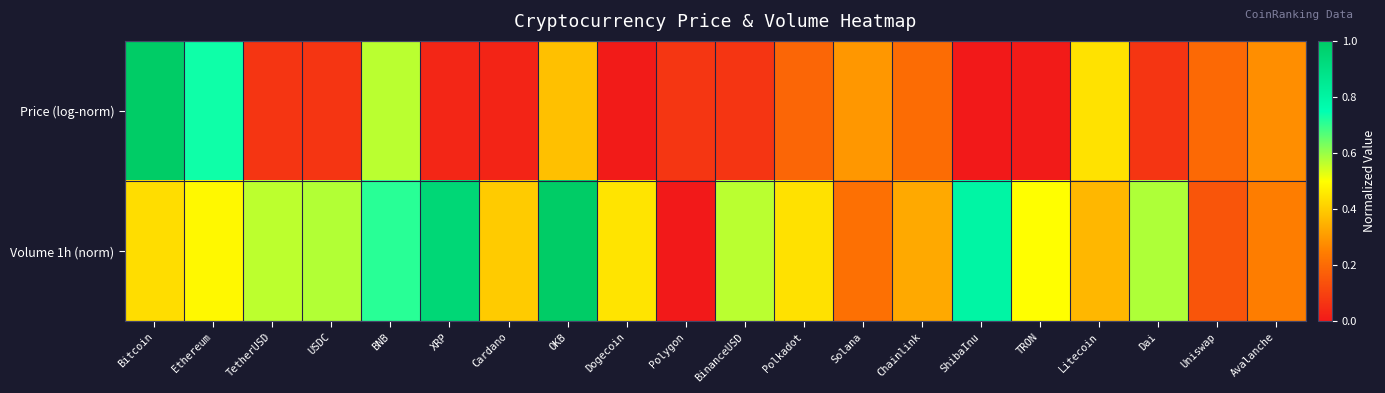

Reading right to left, list all the values displayed in this chart.

Price (log-norm): Avalanche=0.3	Uniswap=0.2	Dai=0.1	Litecoin=0.4	TRON=0.0	ShibaInu=0.0	Chainlink=0.2	Solana=0.3	Polkadot=0.2	BinanceUSD=0.1	Polygon=0.1	Dogecoin=0.0	OKB=0.4	Cardano=0.0	XRP=0.0	BNB=0.6	USDC=0.1	TetherUSD=0.1	Ethereum=0.7	Bitcoin=1.0
Volume 1h (norm): Avalanche=0.2	Uniswap=0.1	Dai=0.6	Litecoin=0.4	TRON=0.5	ShibaInu=0.8	Chainlink=0.3	Solana=0.2	Polkadot=0.4	BinanceUSD=0.6	Polygon=0.0	Dogecoin=0.4	OKB=1.0	Cardano=0.4	XRP=0.9	BNB=0.7	USDC=0.6	TetherUSD=0.6	Ethereum=0.5	Bitcoin=0.4